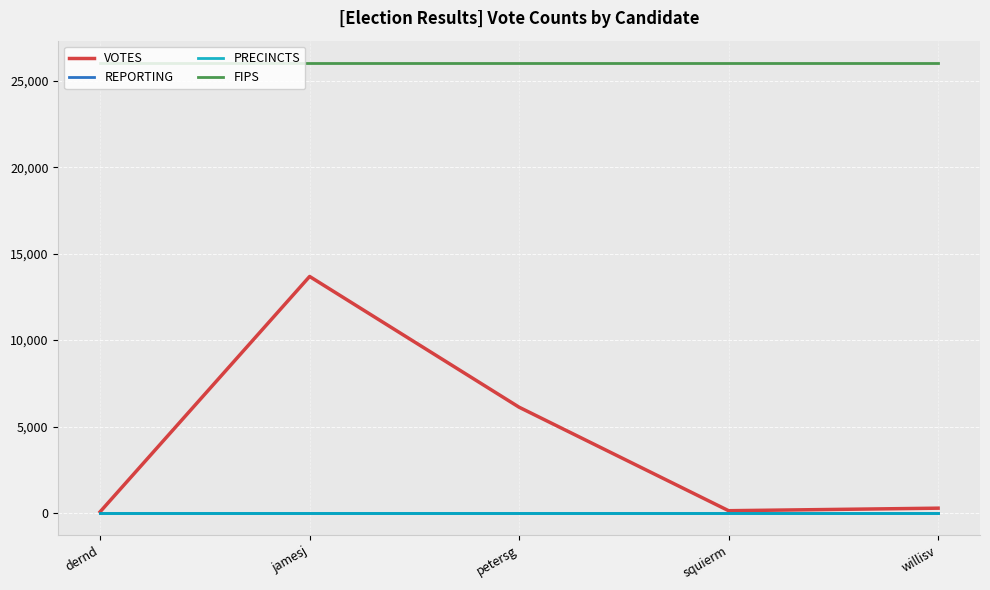

Is this an area chart (filled region under the line)?

No